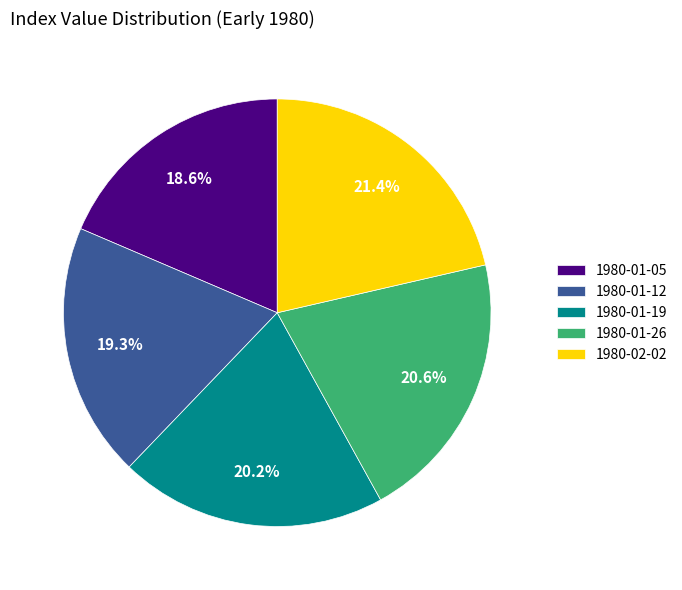

What is the smallest slice in the pie chart?

1980-01-05